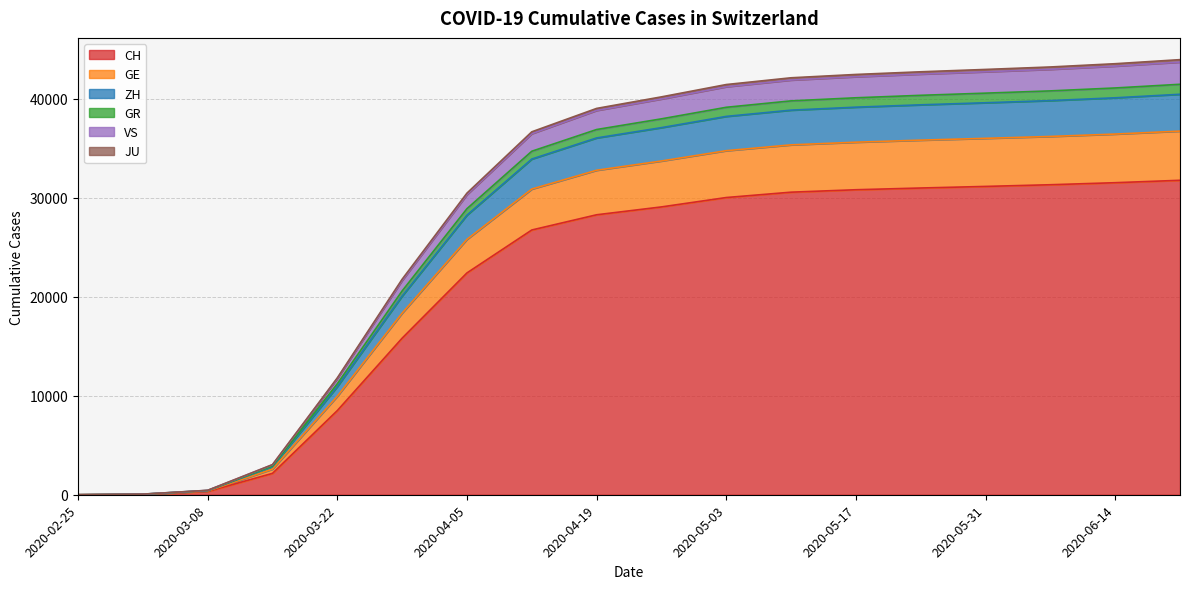

The value of CH at 2020-06-14 is 31507. True or false?

True